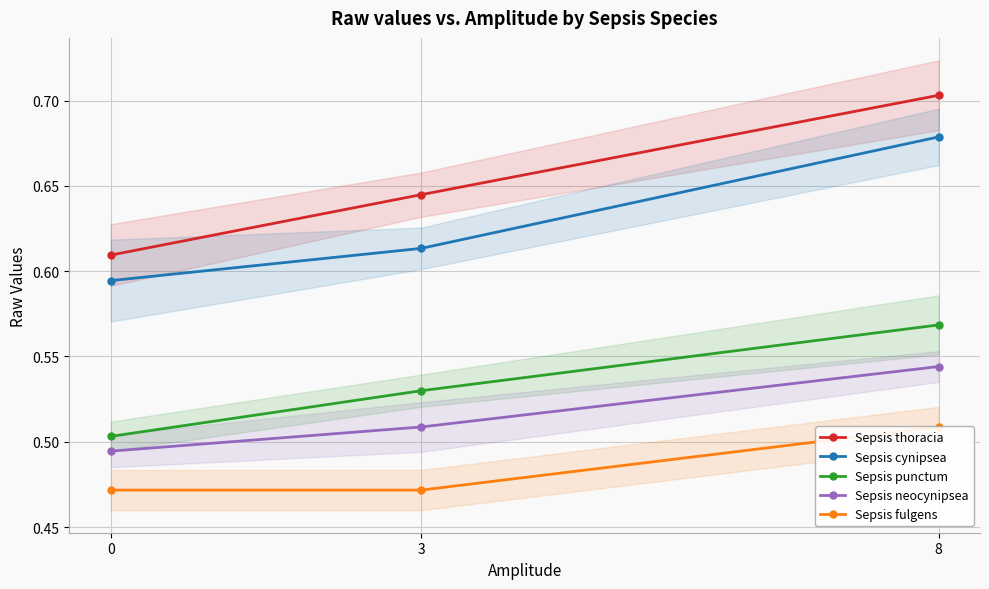

Reading right to left, extract all data points from this chart.

Sepsis thoracia: 8=0.7	3=0.6	0=0.6
Sepsis cynipsea: 8=0.7	3=0.6	0=0.6
Sepsis punctum: 8=0.6	3=0.5	0=0.5
Sepsis neocynipsea: 8=0.5	3=0.5	0=0.5
Sepsis fulgens: 8=0.5	3=0.5	0=0.5